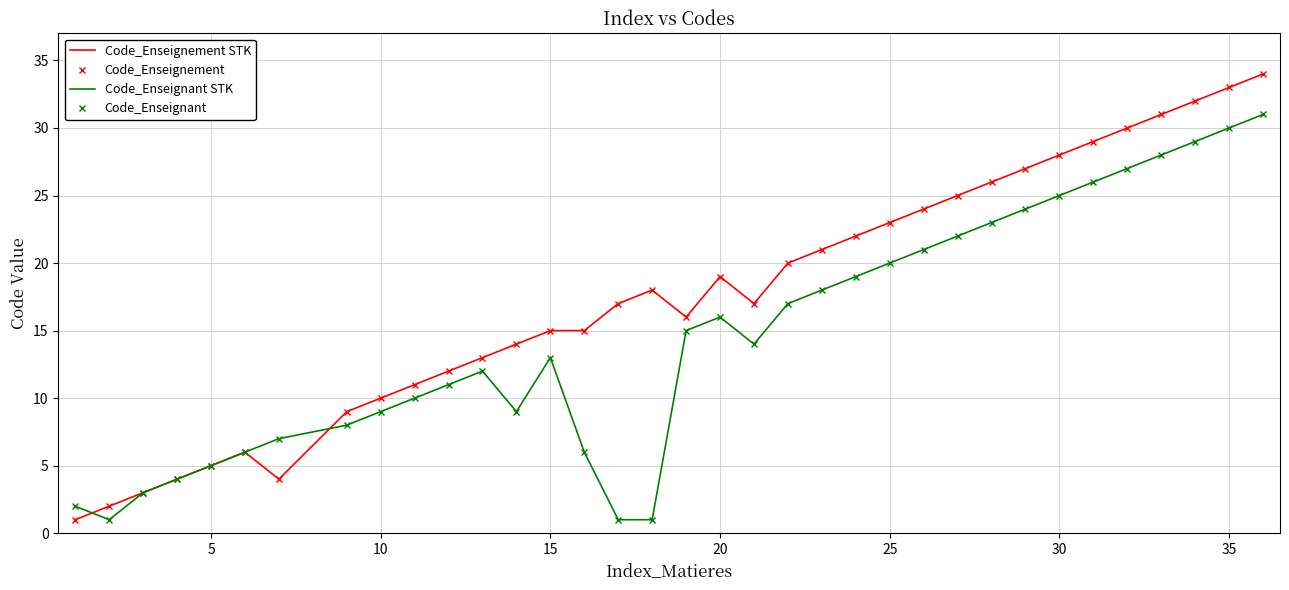

Which series has the largest total across all categories?

Code_Enseignement STK